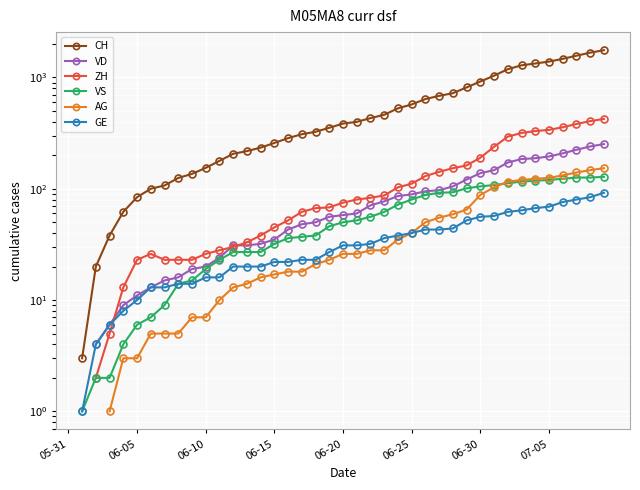

True or false: ZH and CH cross at least once.

False